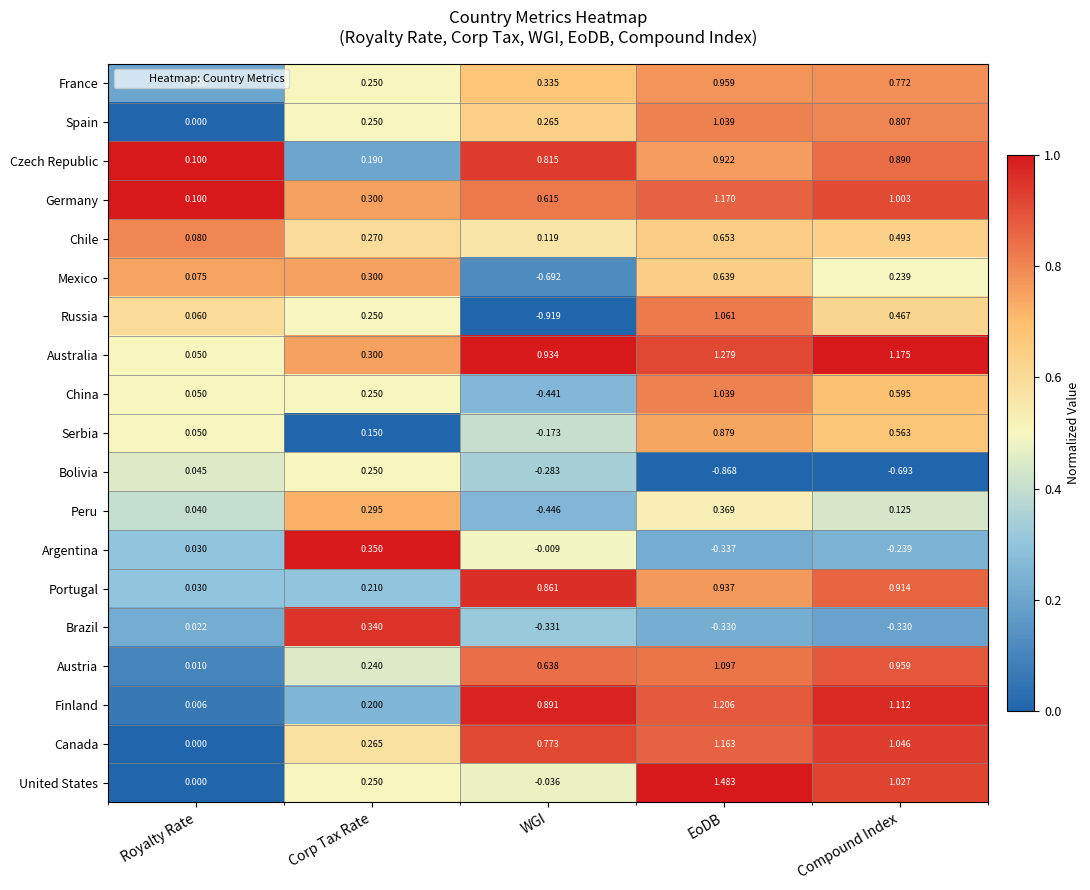

Which series has the largest range (max minus min)?

Russia